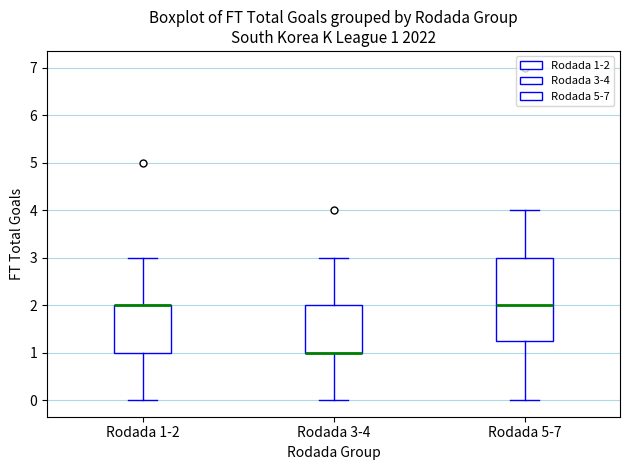

Which box is the tallest, from its lower edge to its upper edge?

Rodada 5-7